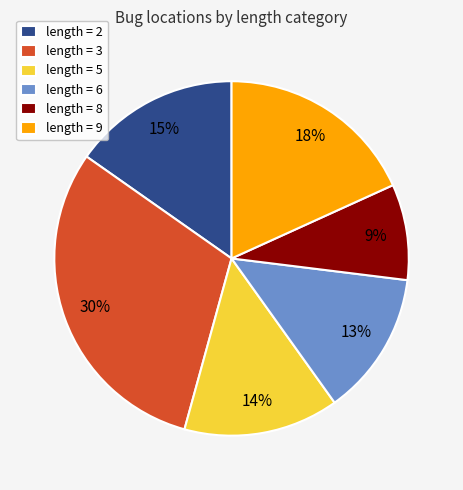

Rank the categories by value from lowest to highest.

length = 8, length = 6, length = 5, length = 2, length = 9, length = 3